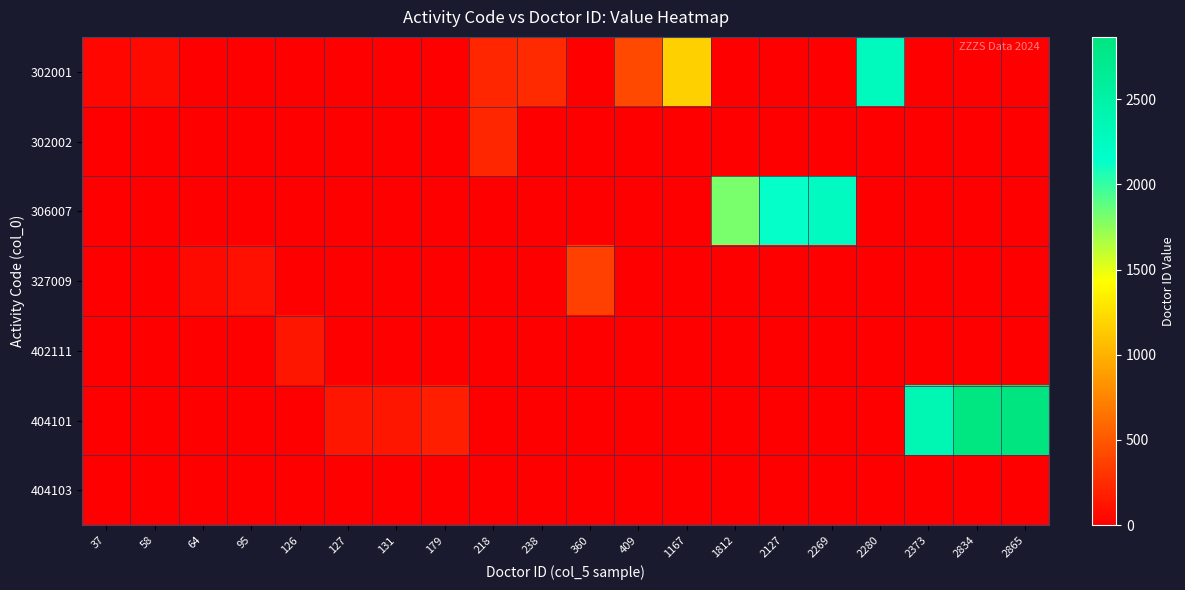

Reading left to right, transcribe all the data shown in this chart.

302001: 37=37	58=58	64=0	95=0	126=0	127=0	131=0	179=0	218=218	238=238	360=0	409=409	1167=1167	1812=0	2127=0	2269=0	2280=2280	2373=0	2834=0	2865=0
302002: 37=0	58=0	64=0	95=0	126=0	127=0	131=0	179=0	218=218	238=0	360=0	409=0	1167=0	1812=0	2127=0	2269=0	2280=0	2373=0	2834=0	2865=0
306007: 37=0	58=0	64=0	95=0	126=0	127=0	131=0	179=0	218=0	238=0	360=0	409=0	1167=0	1812=1812	2127=2127	2269=2269	2280=0	2373=0	2834=0	2865=0
327009: 37=0	58=0	64=64	95=95	126=0	127=0	131=0	179=0	218=0	238=0	360=360	409=0	1167=0	1812=0	2127=0	2269=0	2280=0	2373=0	2834=0	2865=0
402111: 37=0	58=0	64=0	95=0	126=126	127=0	131=0	179=0	218=0	238=0	360=0	409=0	1167=0	1812=0	2127=0	2269=0	2280=0	2373=0	2834=0	2865=0
404101: 37=0	58=0	64=0	95=0	126=0	127=127	131=131	179=179	218=0	238=0	360=0	409=0	1167=0	1812=0	2127=0	2269=0	2280=0	2373=2373	2834=2834	2865=2865
404103: 37=0	58=0	64=0	95=0	126=0	127=0	131=0	179=0	218=0	238=0	360=0	409=0	1167=0	1812=0	2127=0	2269=0	2280=0	2373=0	2834=0	2865=0